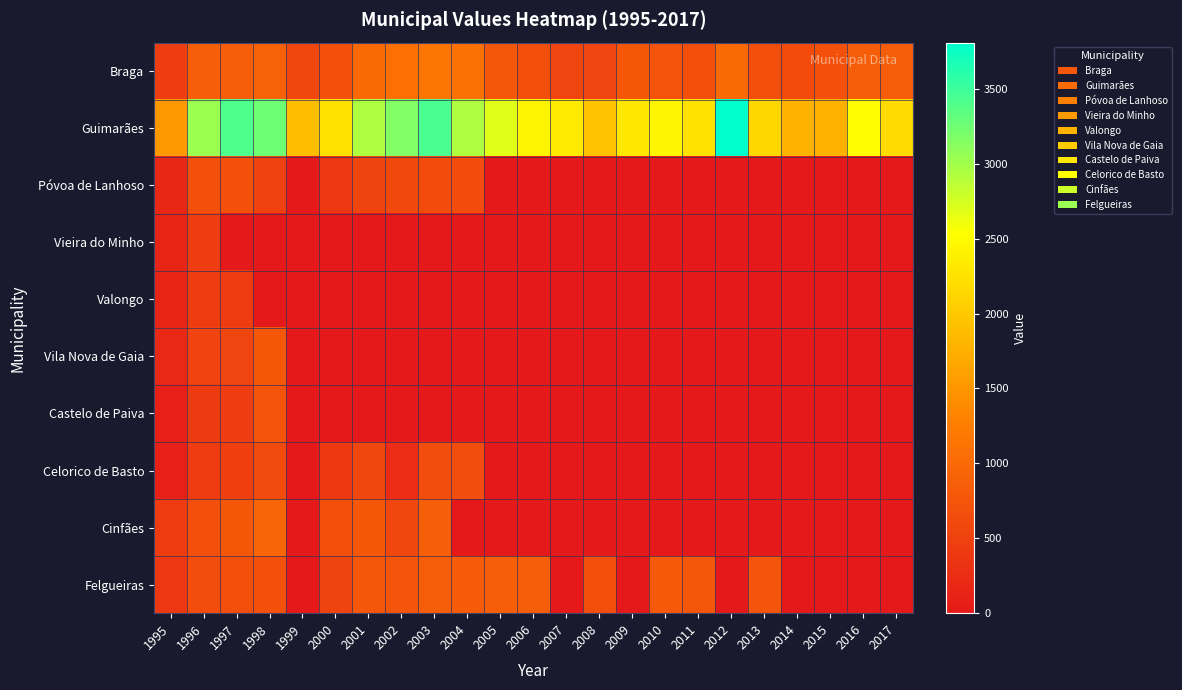

At which category is the sum across all series the highest?

1998